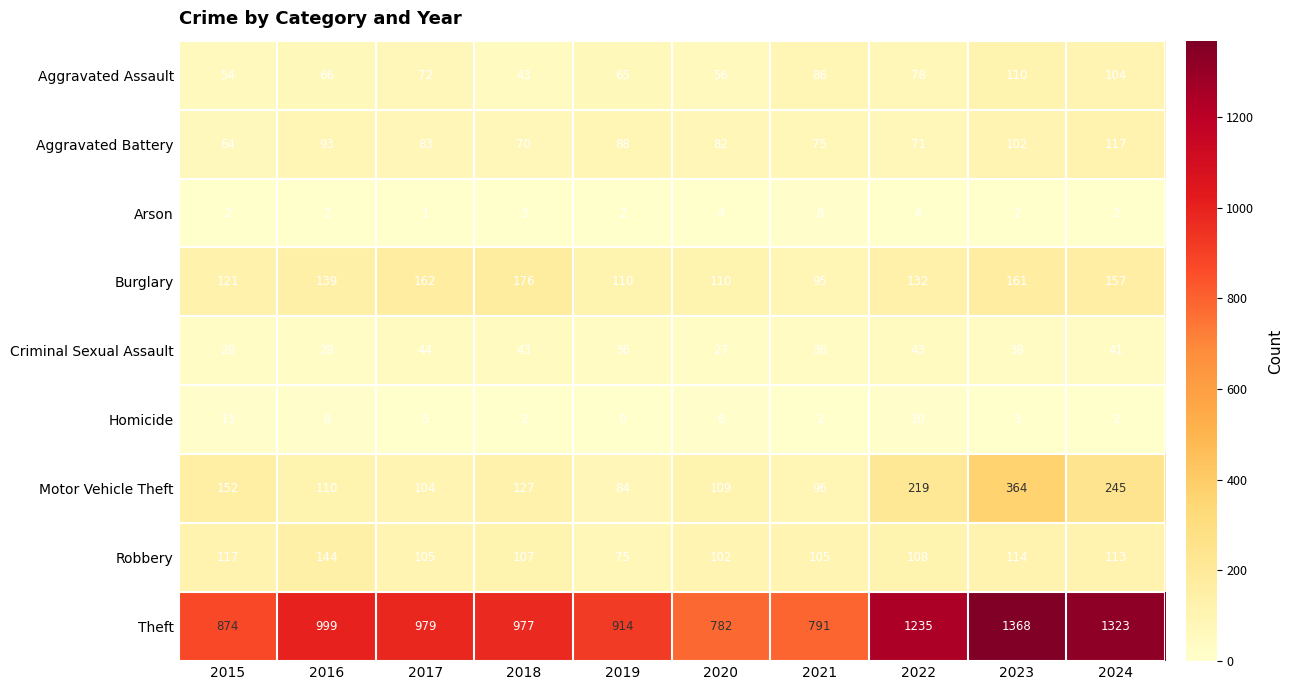

What is the difference between the Criminal Sexual Assault values at 2019 and 2017?

8